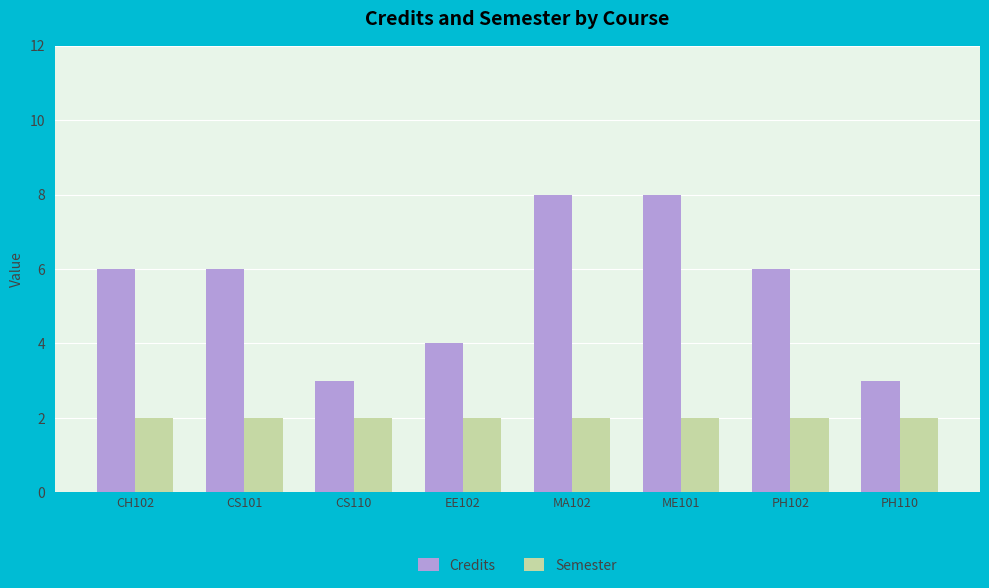

Reading left to right, extract all data points from this chart.

Credits: CH102=6	CS101=6	CS110=3	EE102=4	MA102=8	ME101=8	PH102=6	PH110=3
Semester: CH102=2	CS101=2	CS110=2	EE102=2	MA102=2	ME101=2	PH102=2	PH110=2